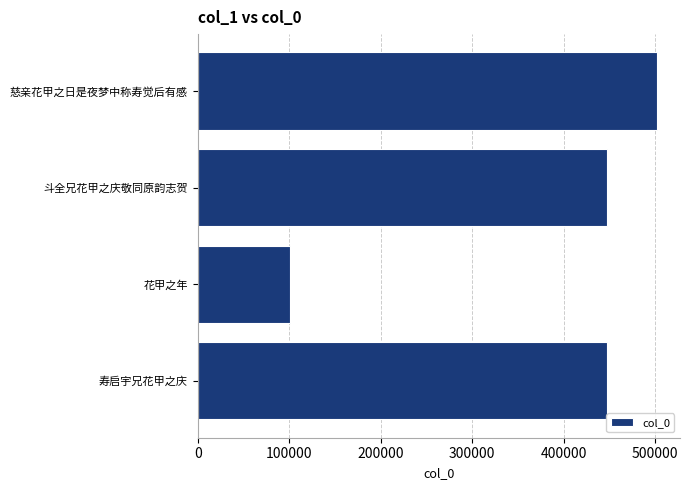

Which label corresponds to the smallest value in the chart?

花甲之年